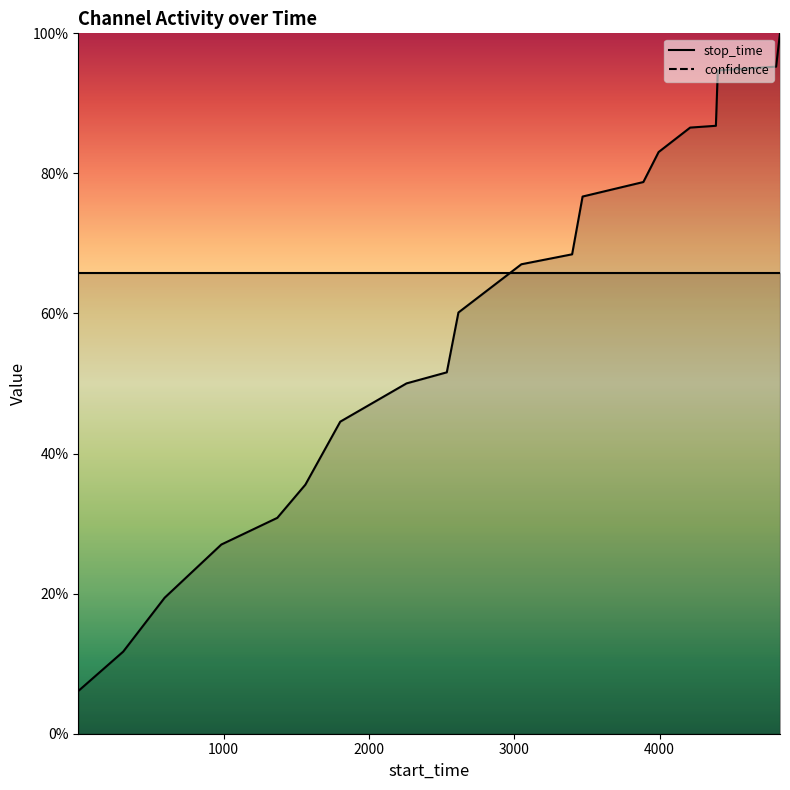

Rank the categories by value from lowest to highest.

1, 310, 595, 985, 1370, 1563, 1803, 2259, 2536, 2616, 3049, 3398, 3470, 3888, 3993, 4210, 4387, 4400, 4801, 4828